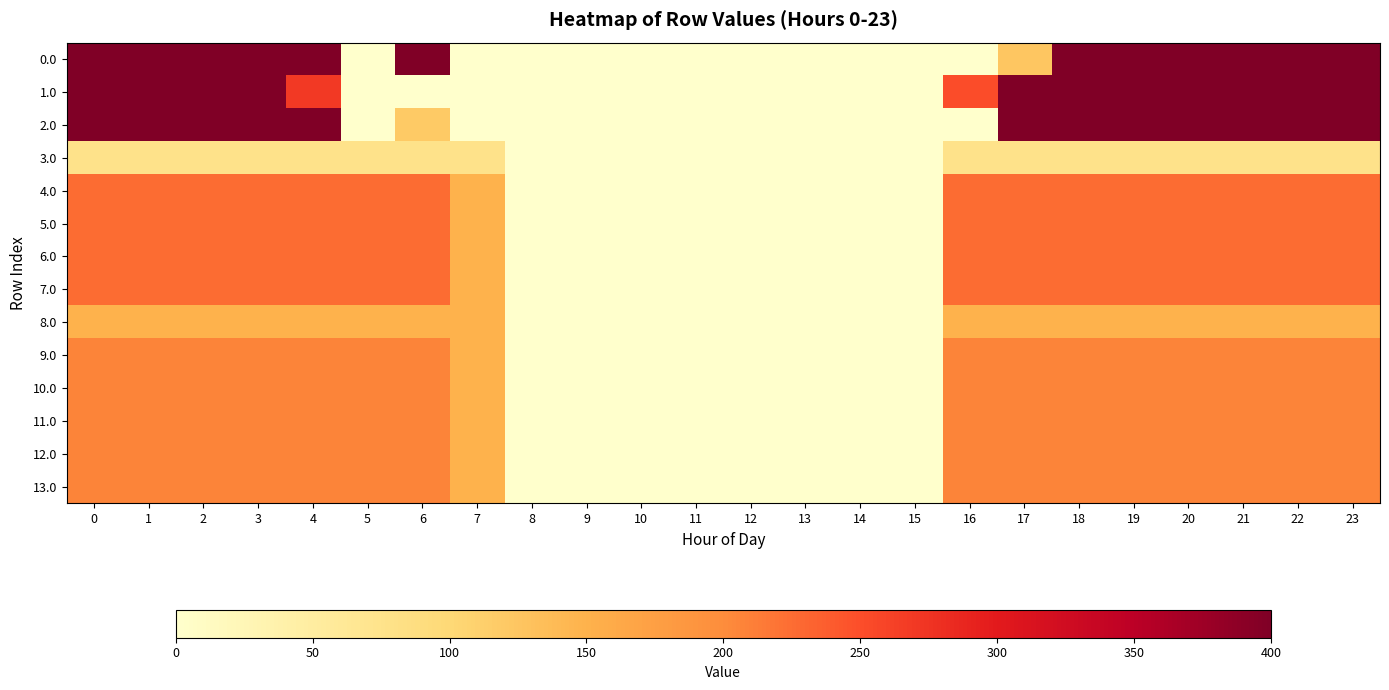

What is the total value across all series at 18?

3360.0